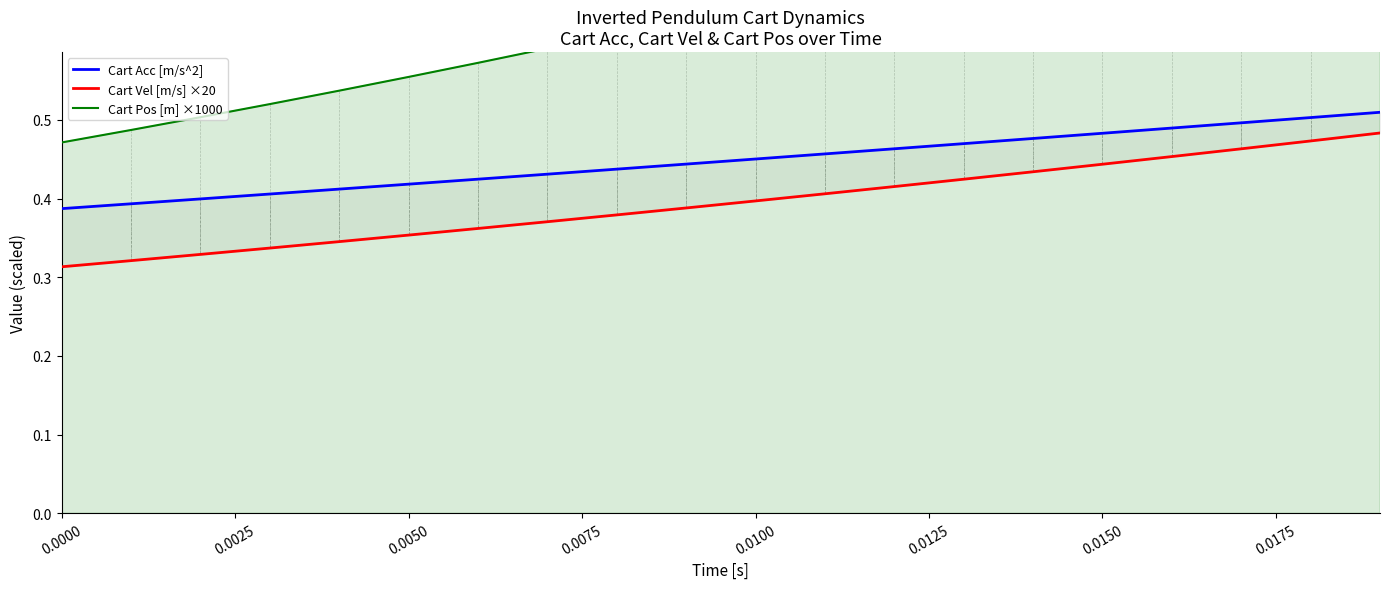

What is the maximum value for Cart Vel [m/s] ×20?

0.5